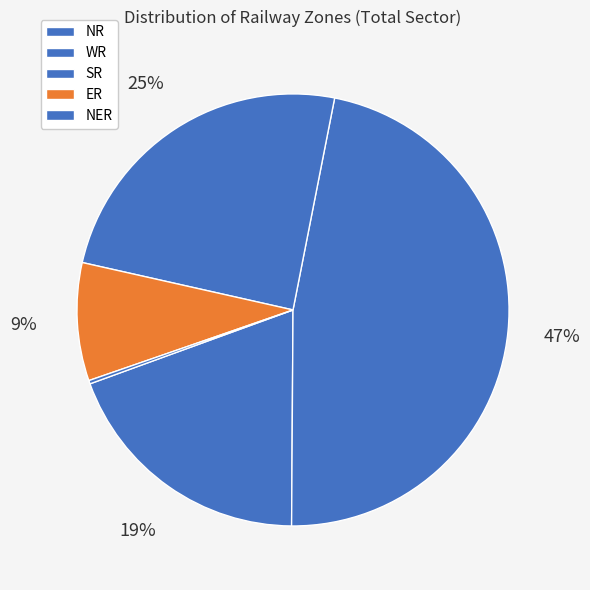

The NER slice represents 0% of the pie. True or false?

True